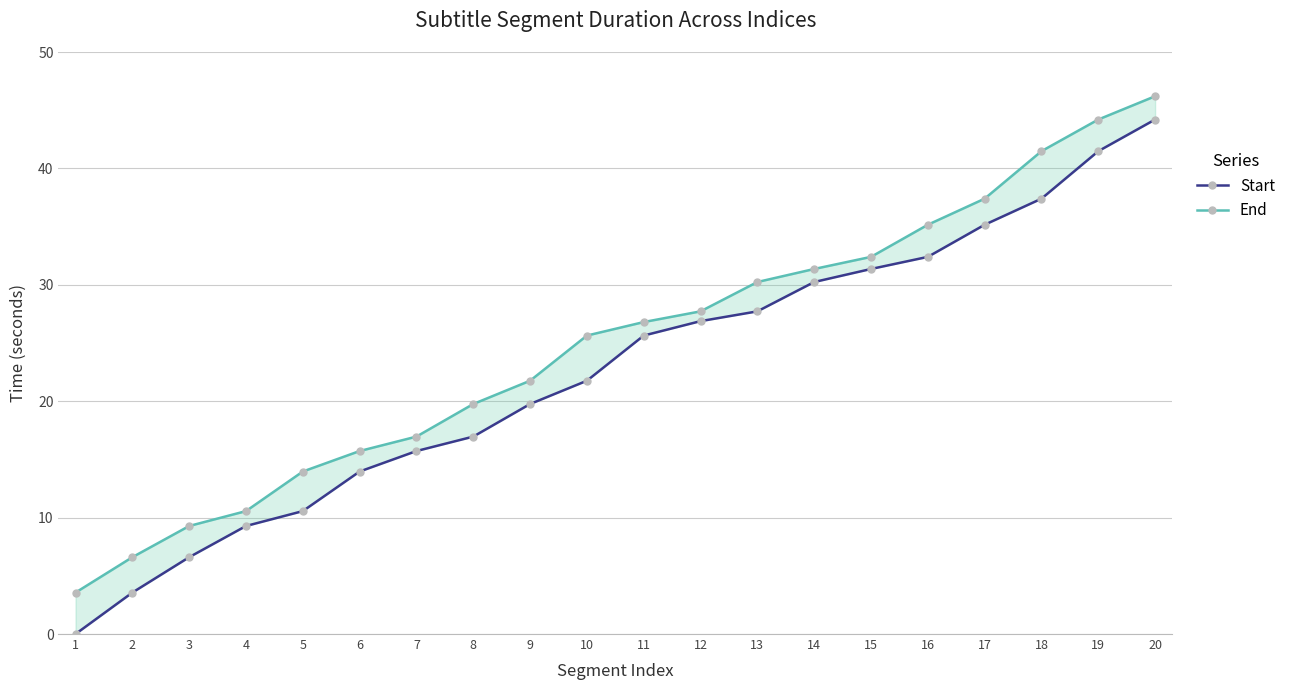

True or false: End and Start intersect in this chart.

False